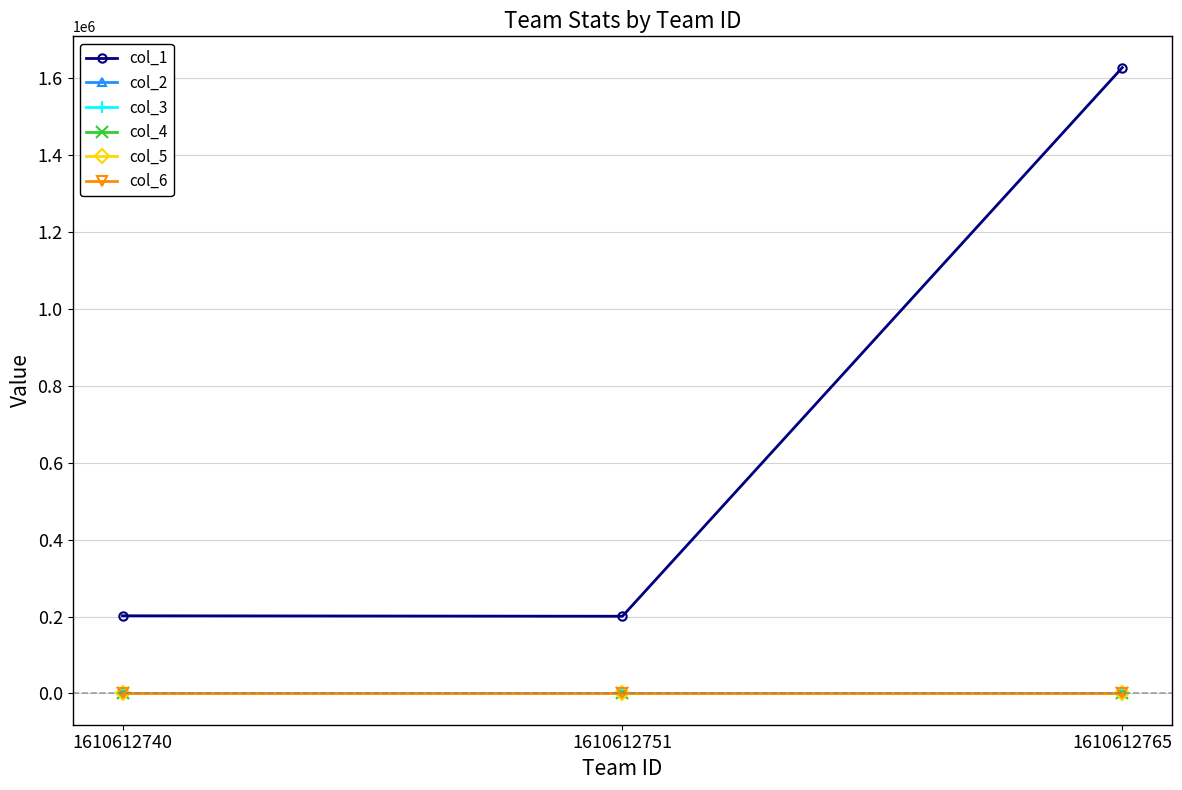

What is the difference between the maximum and minimum values in the col_2 series?

2.4